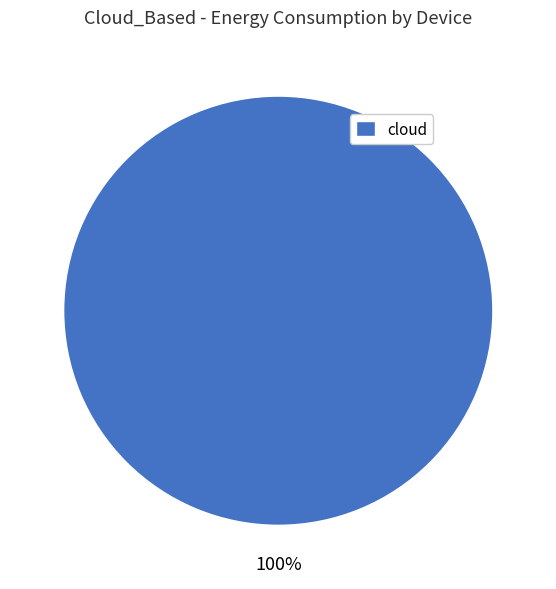

Is there any slice that represents more than half of the pie?

Yes